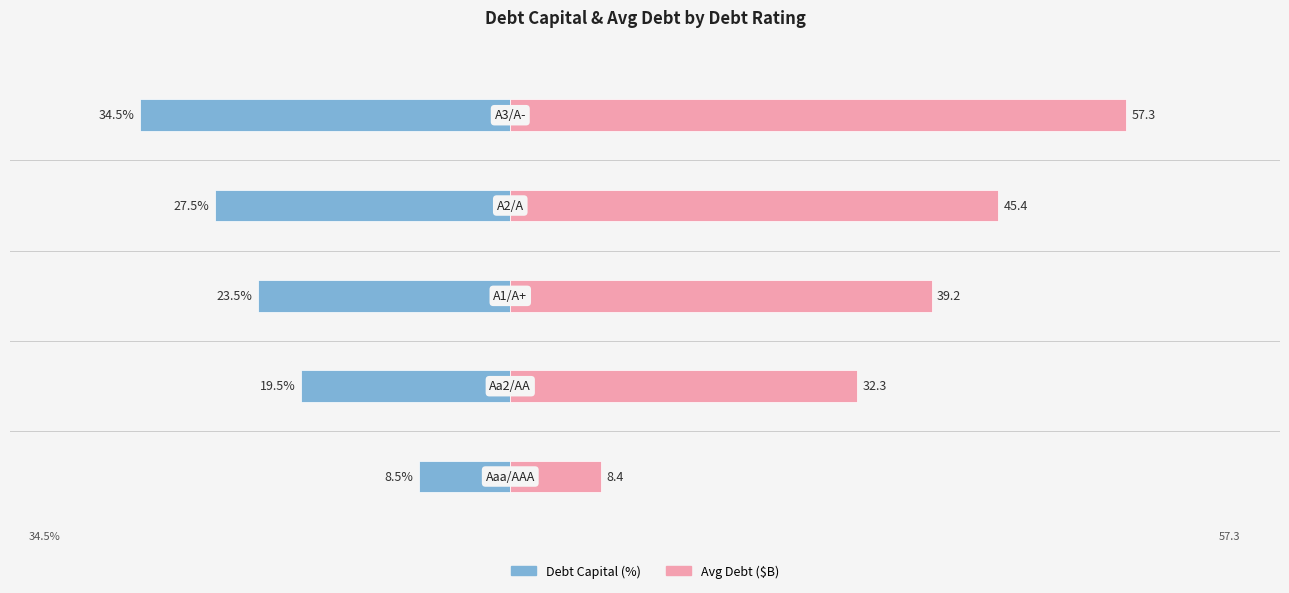

The value of Debt Capital (%) at 0 is -8.5. True or false?

True